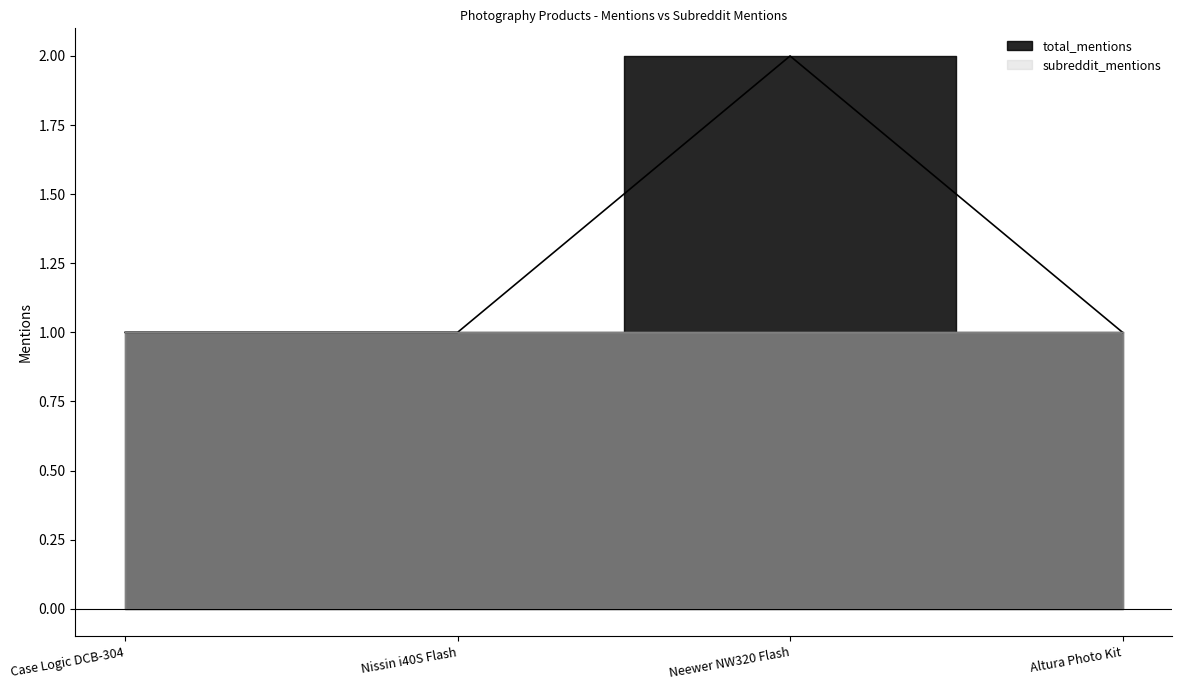

How many values exceed 1?

1